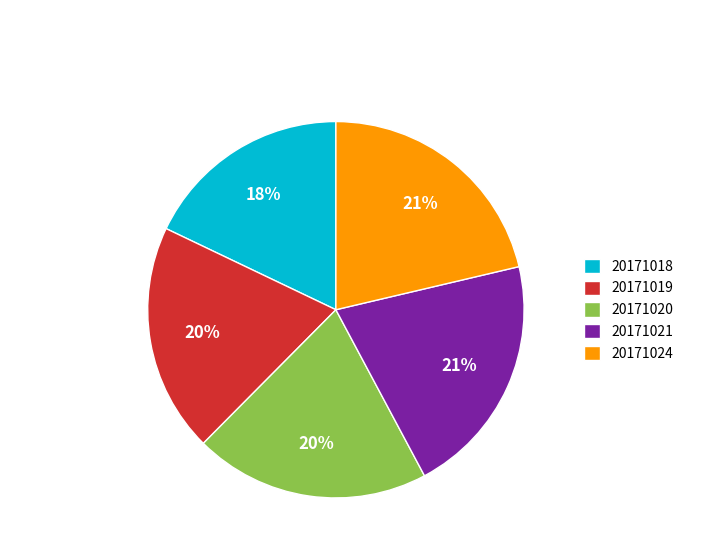

Which has a higher value, 20171018 or 20171020?

20171020